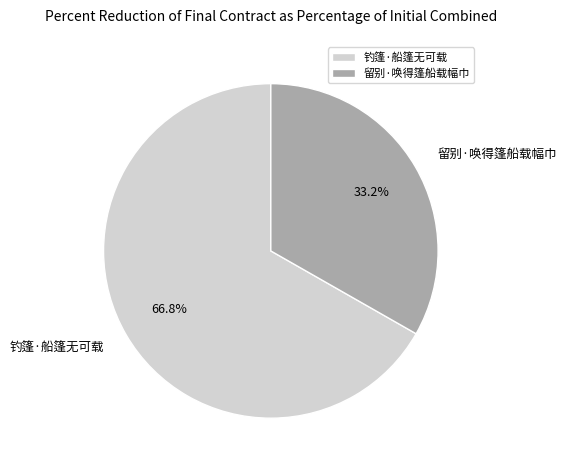

How many segments does this pie chart have?

2